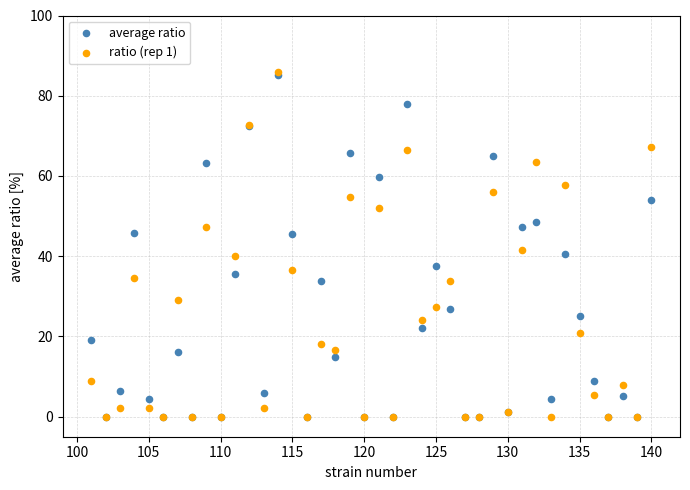

Across all series, what Y value is closest to 43?

41.7